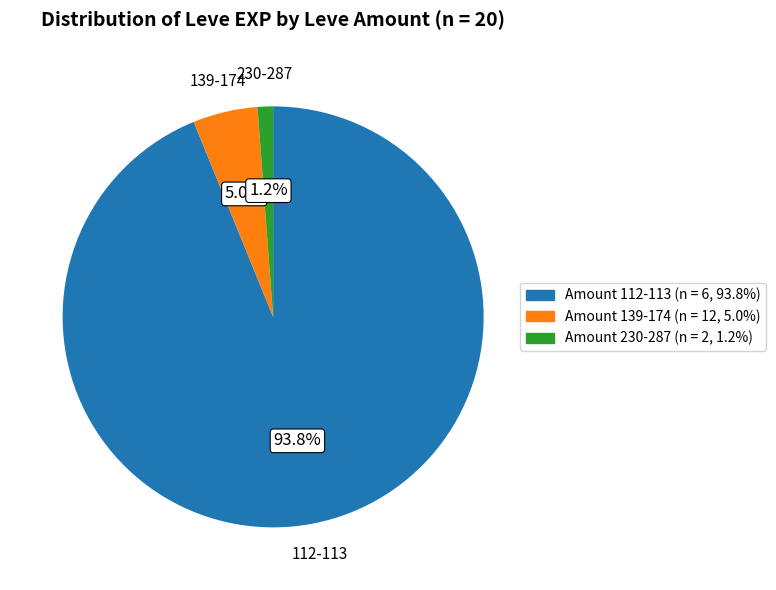

How many segments does this pie chart have?

3